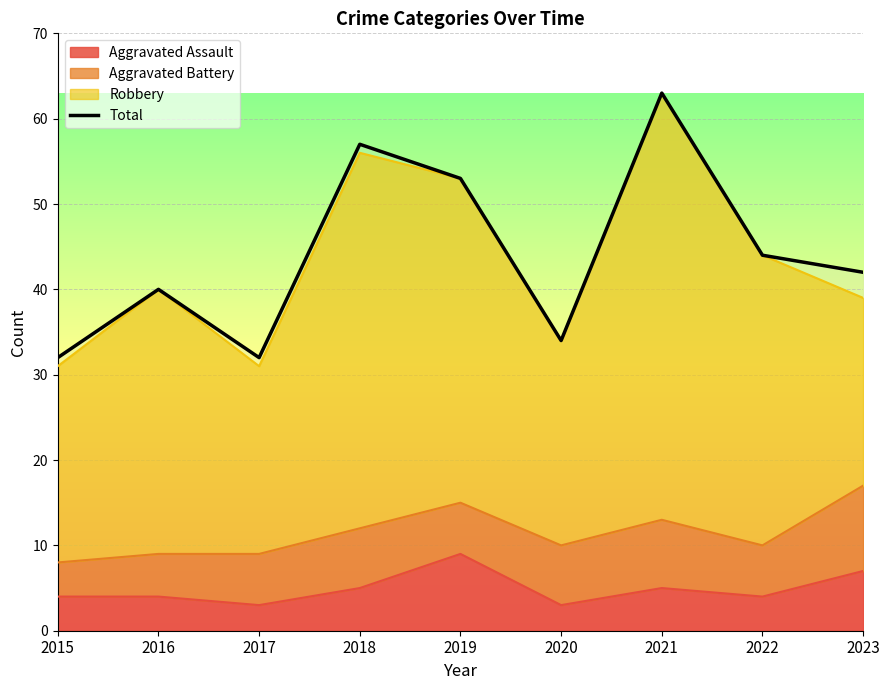

How many points are higher than both their immediate neighbors (excluding endpoints)?

3